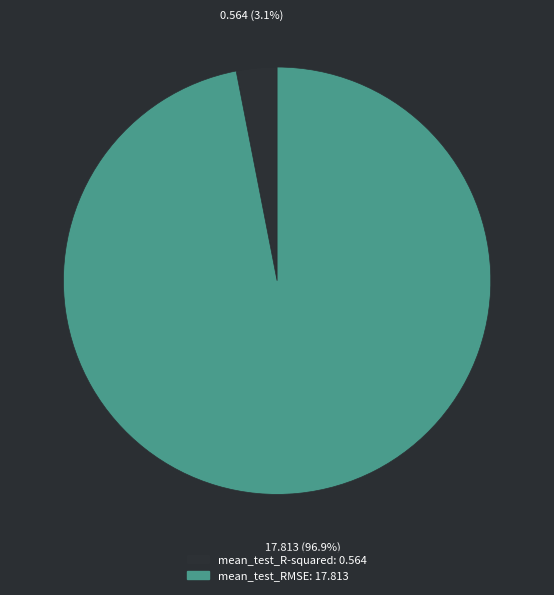

Is the sum of mean_test_RMSE and mean_test_R-squared greater than half?

Yes